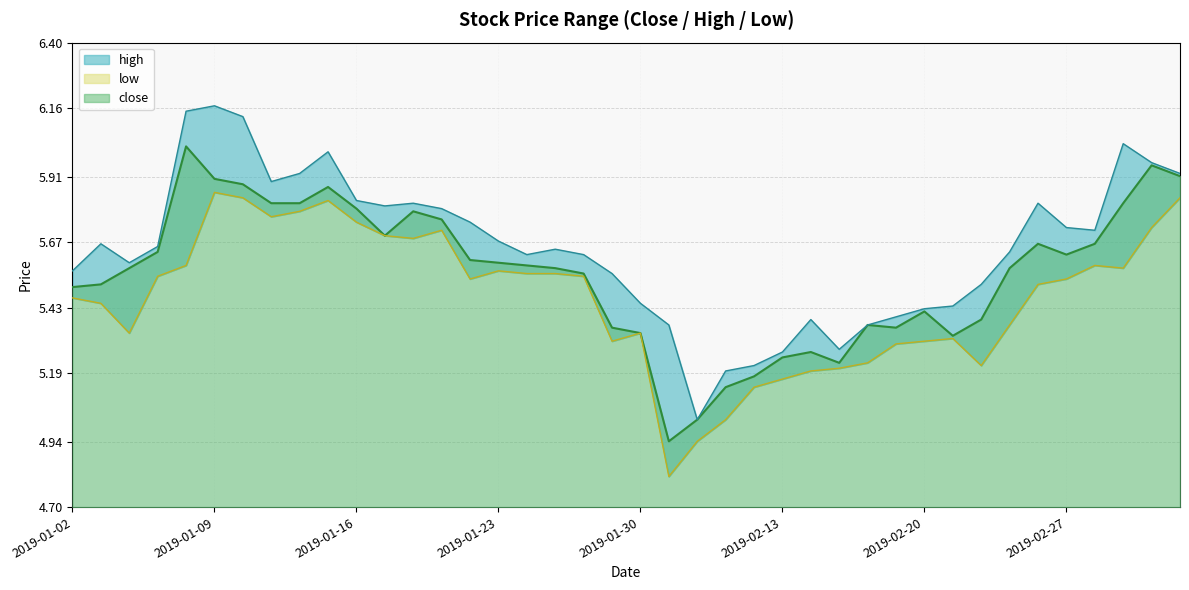

Where is close nearest to the value 5?

2019-02-01